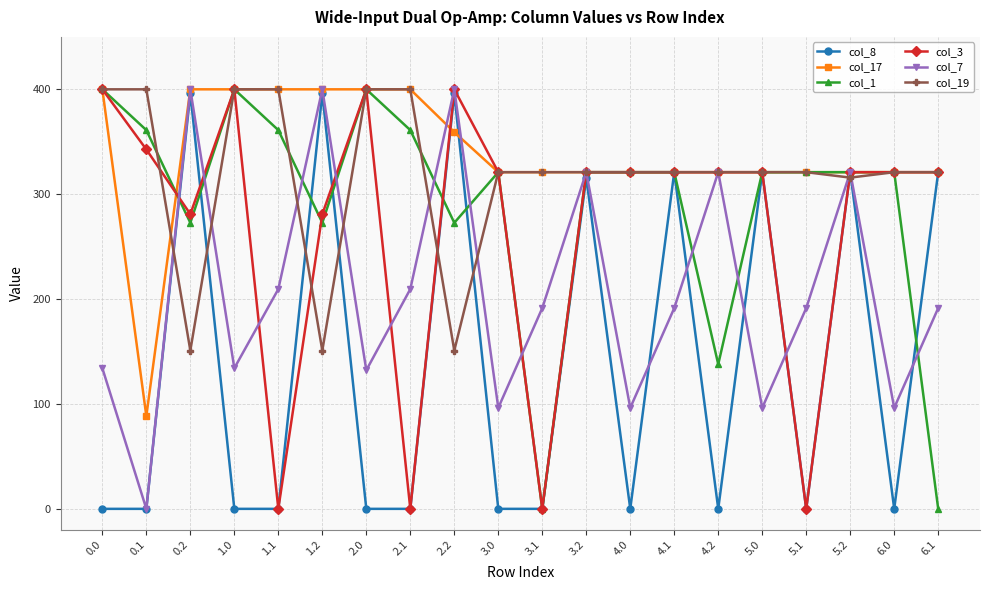

How many data points does each series have?

20